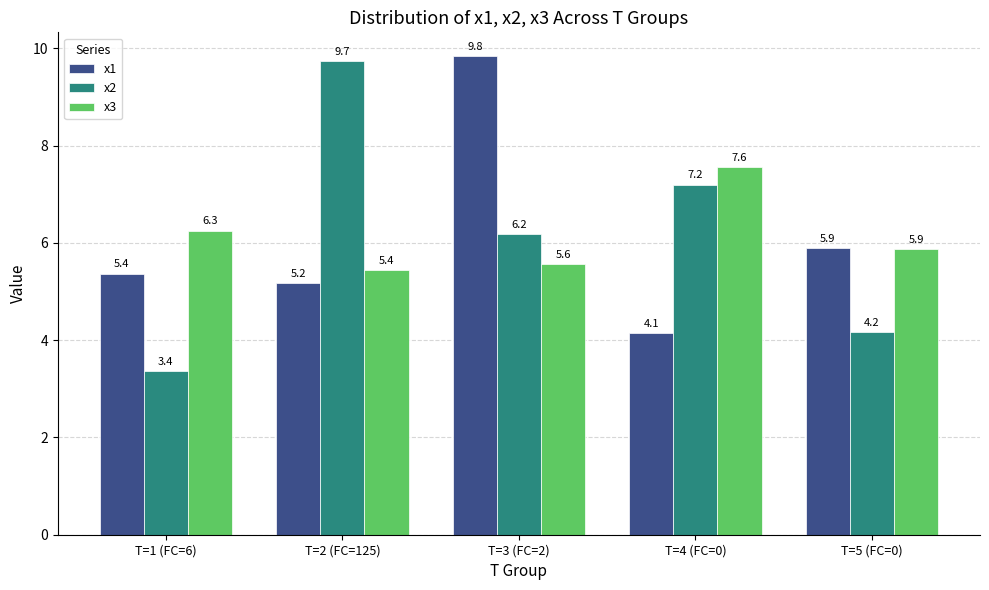

What position from the left is T=1 (FC=6)?

1